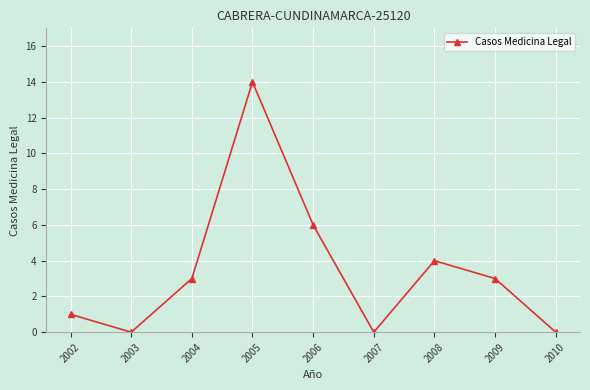

What is the value of the 5th point from the left?

6